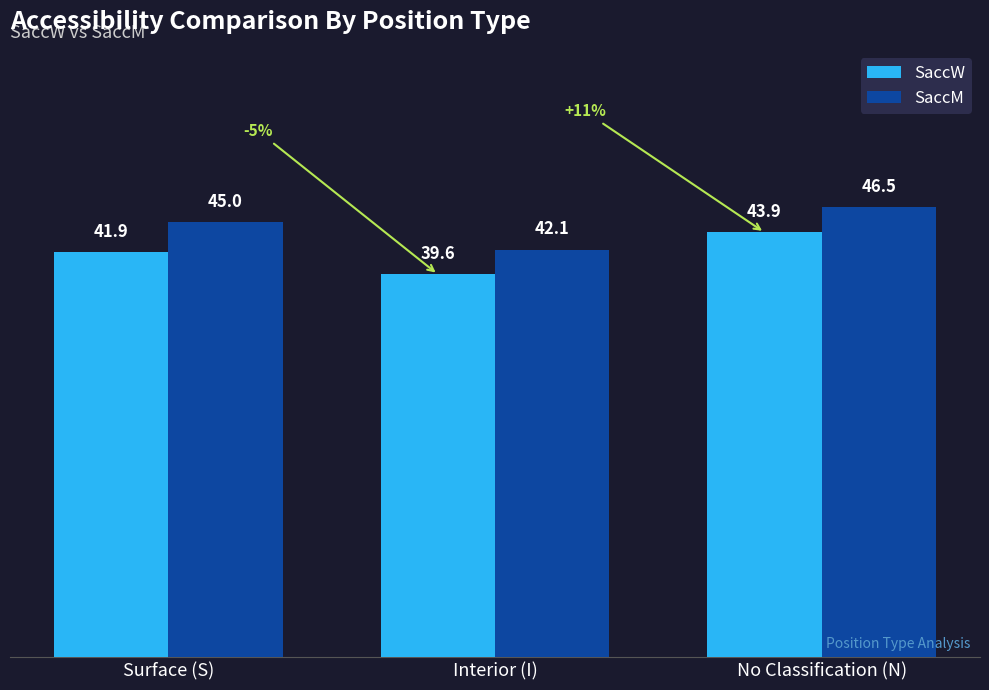

What is the difference between the SaccM values at Interior (I) and No Classification (N)?

4.4